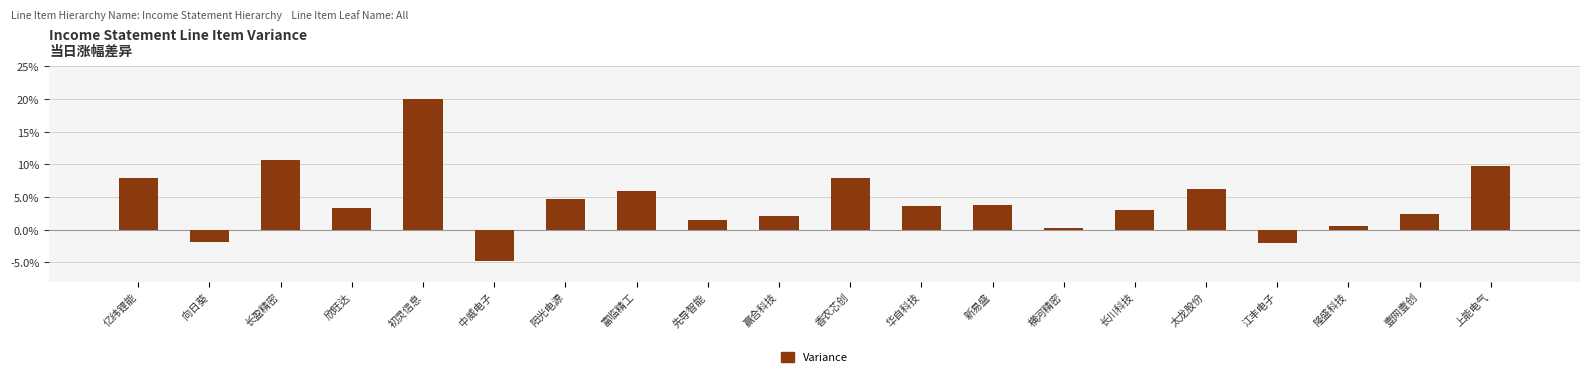

What is the approximate value at 香农芯创?

7.9